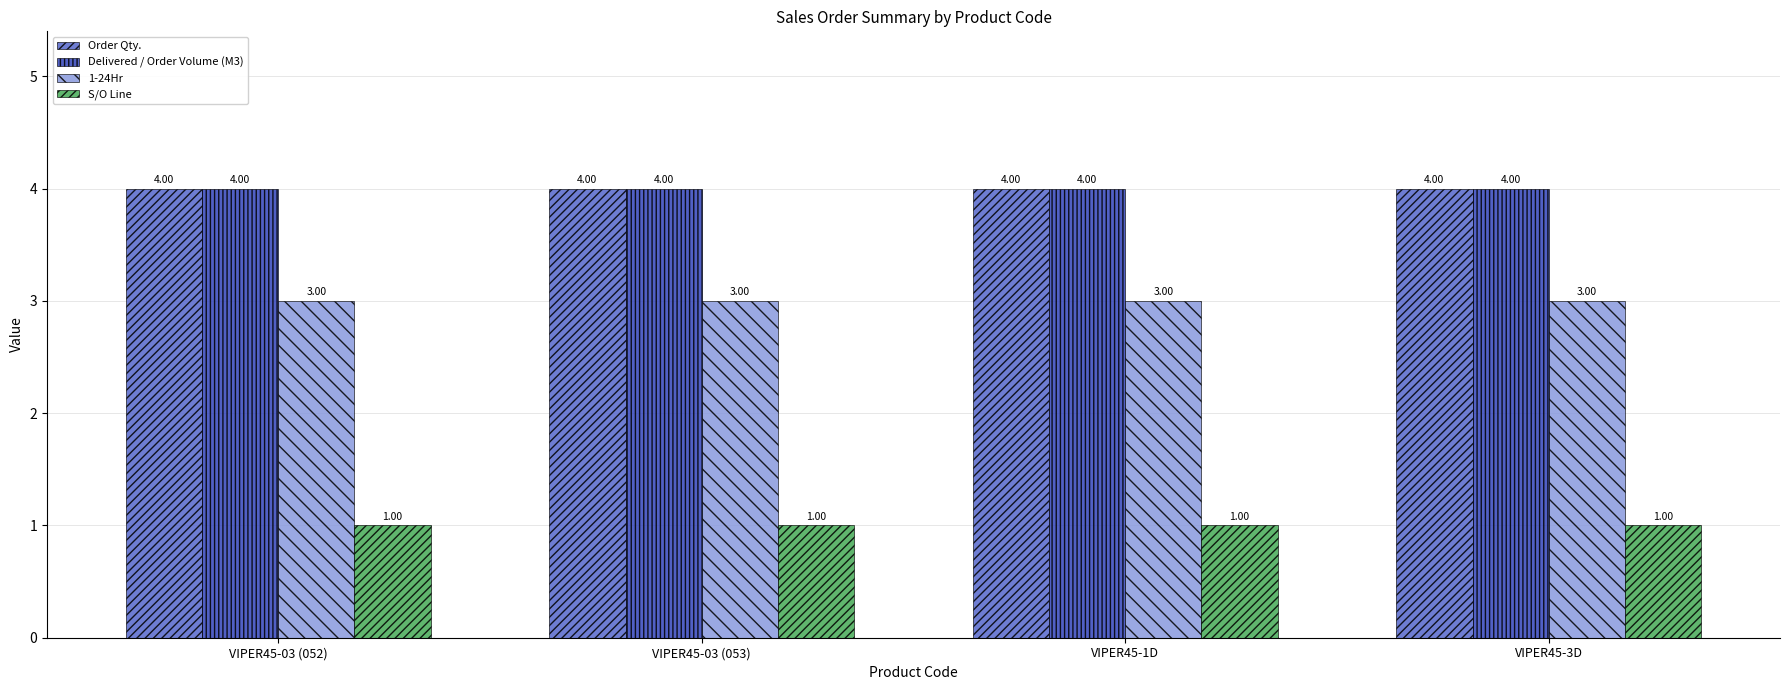

What is the difference between the highest and lowest values at VIPER45-03 (053)?

3